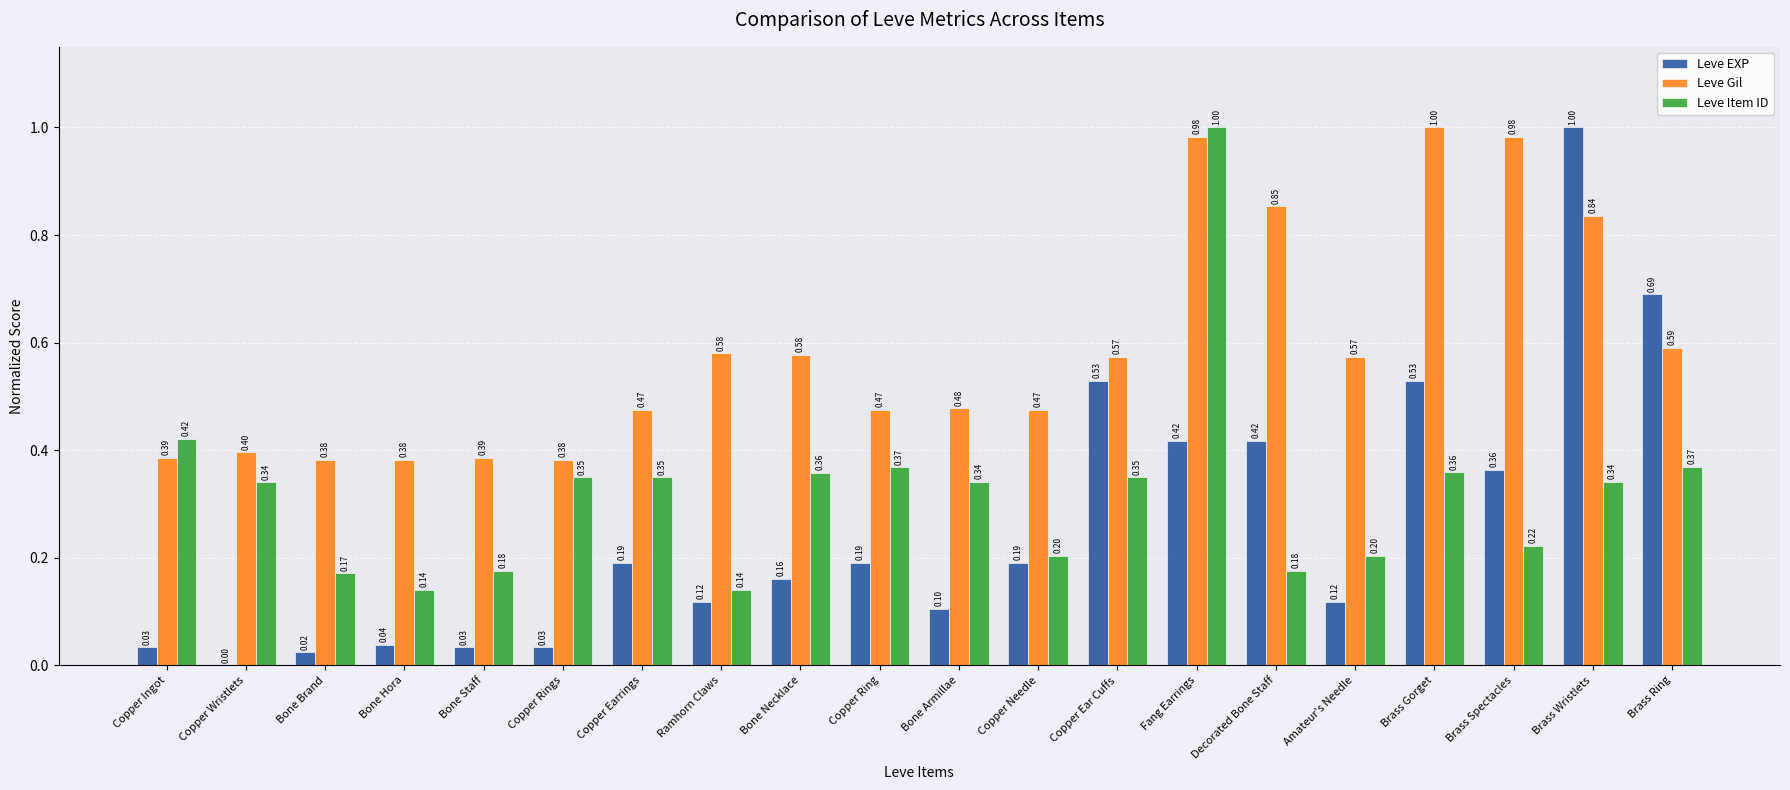

True or false: Leve Item ID has a value of 0.5 at Copper Earrings.

False